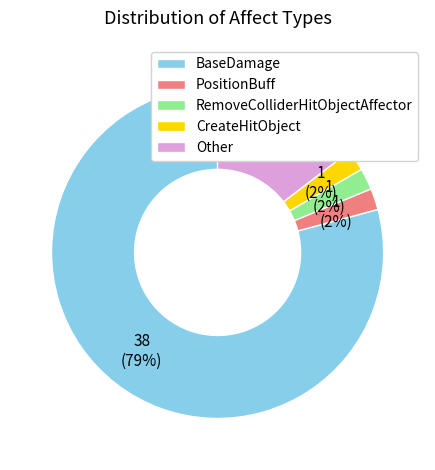

Between Other and RemoveColliderHitObjectAffector, which is larger?

Other